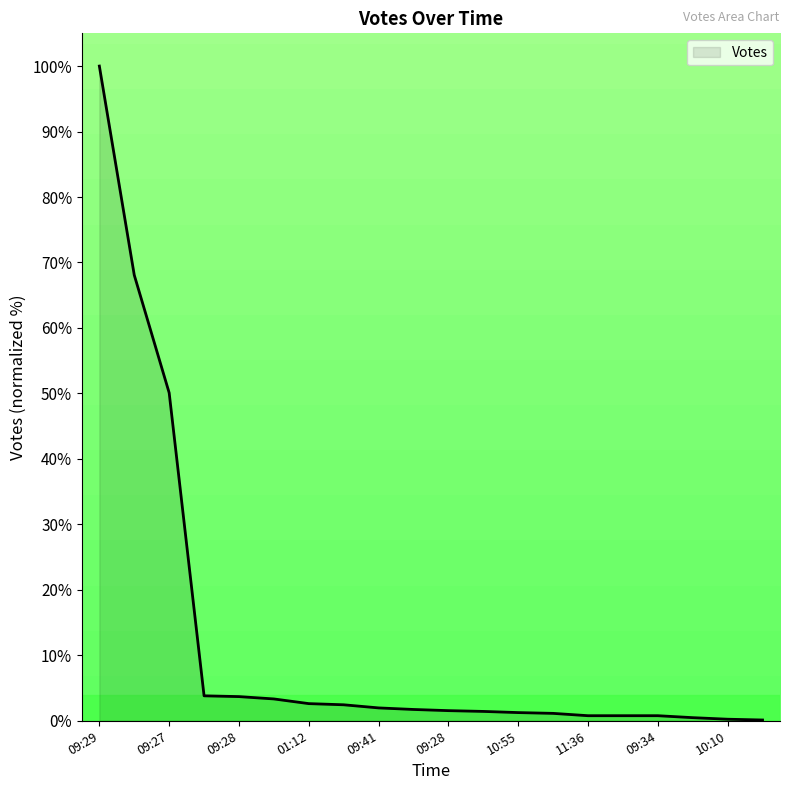

What is the difference between the maximum and minimum values?

99.9